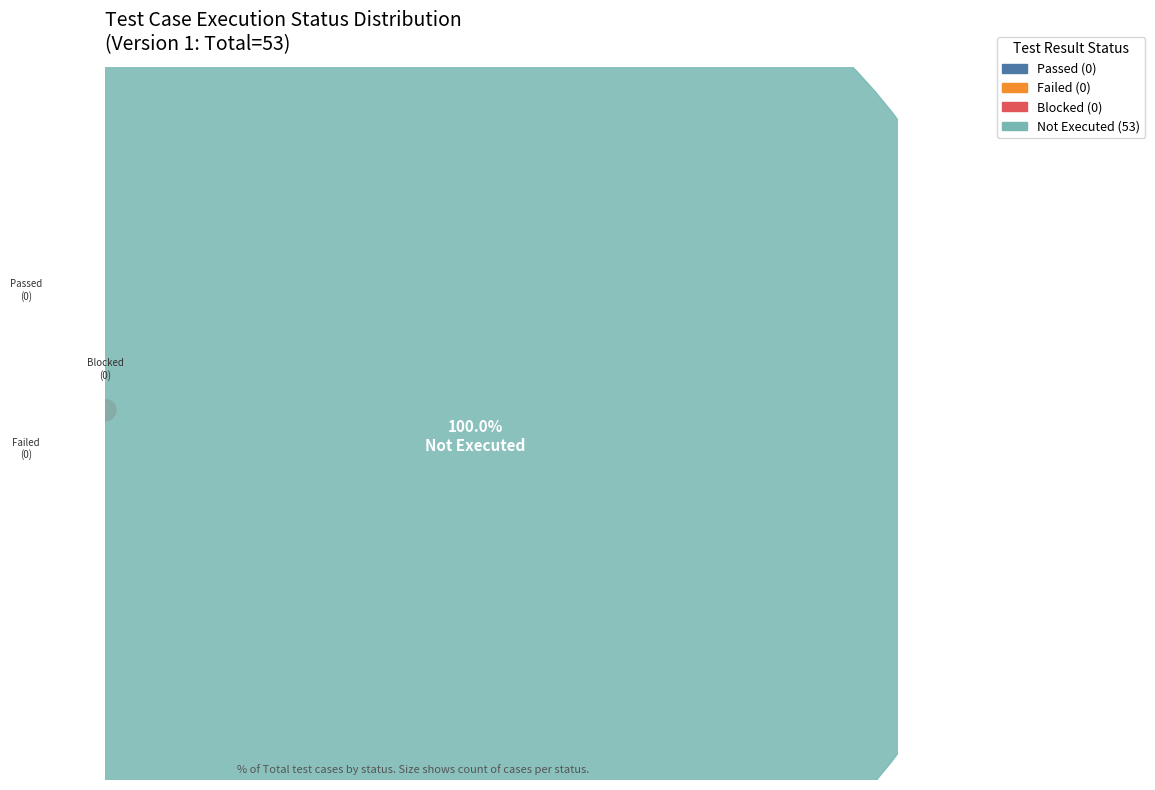

How many segments does this pie chart have?

4